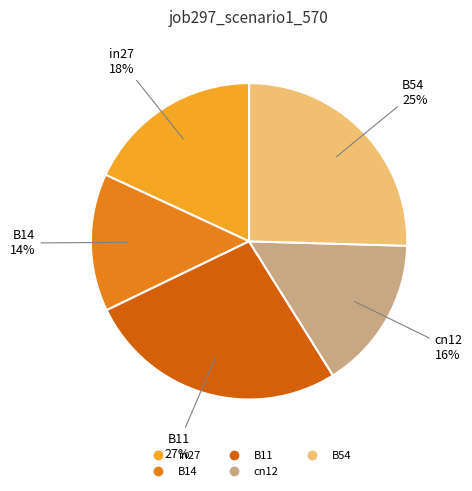

Which category has the smallest portion of the pie?

B14